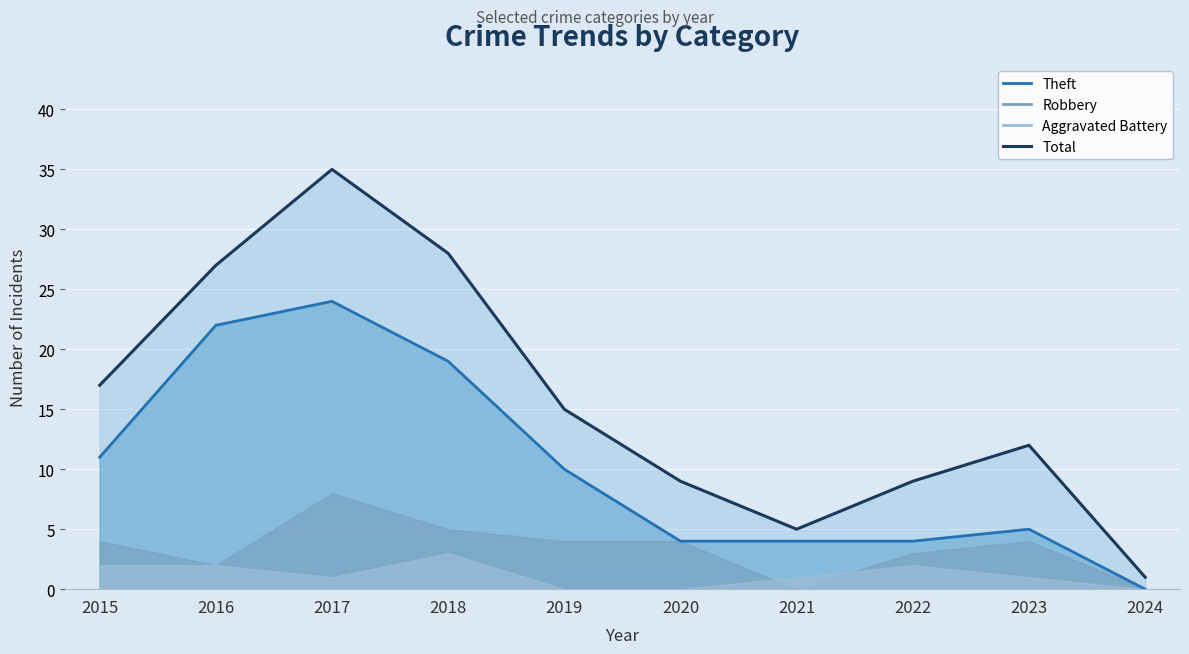

What is the approximate value of Theft at 2022?

4